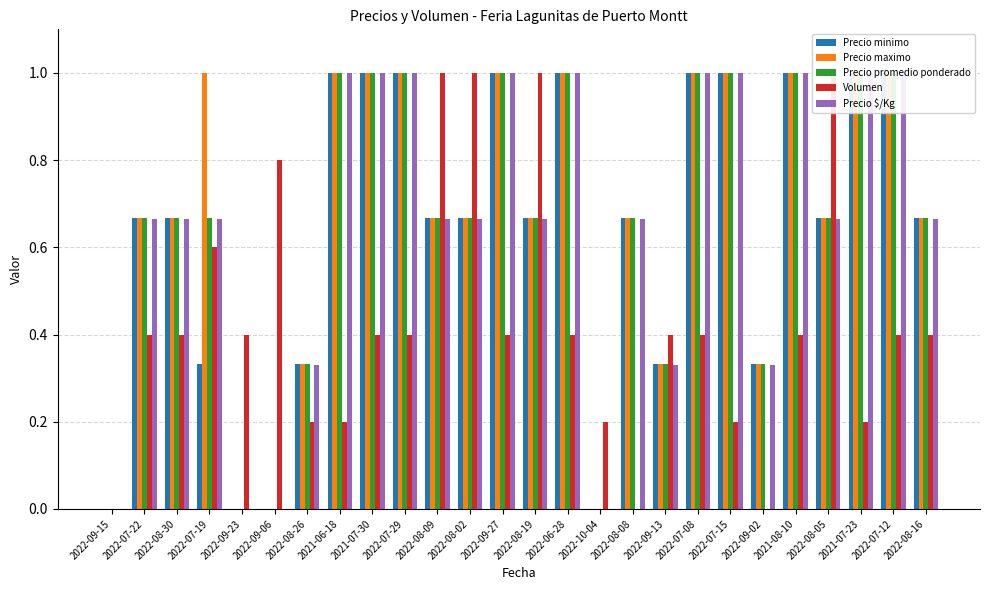

What is the difference between the maximum and second lowest values in the Precio $/Kg series?

1.0